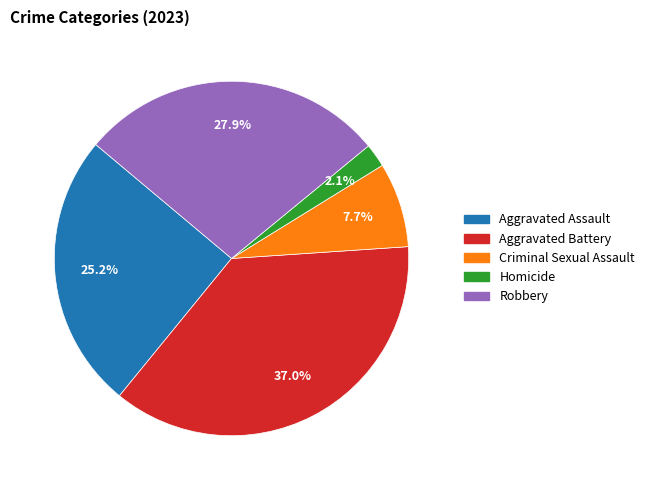

Do Robbery and Aggravated Assault together represent more than half of the pie?

Yes